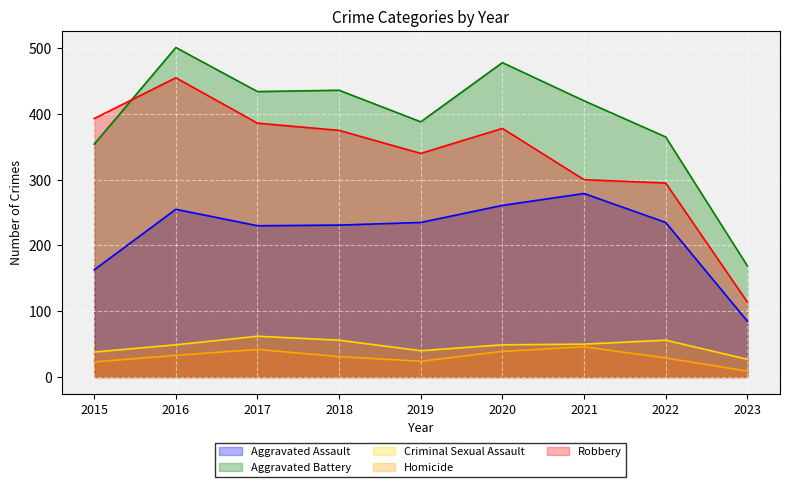

The Criminal Sexual Assault series shows 40 at 2023. True or false?

False